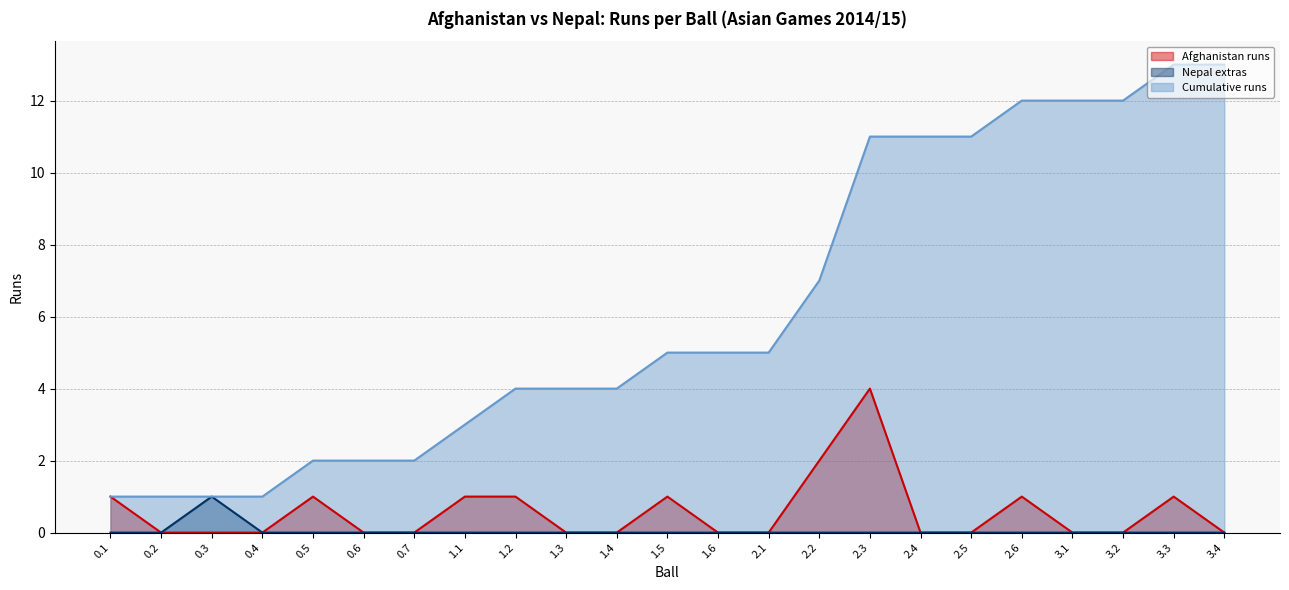

What are all the series names shown in the legend?

Afghanistan runs, Nepal extras, Cumulative runs